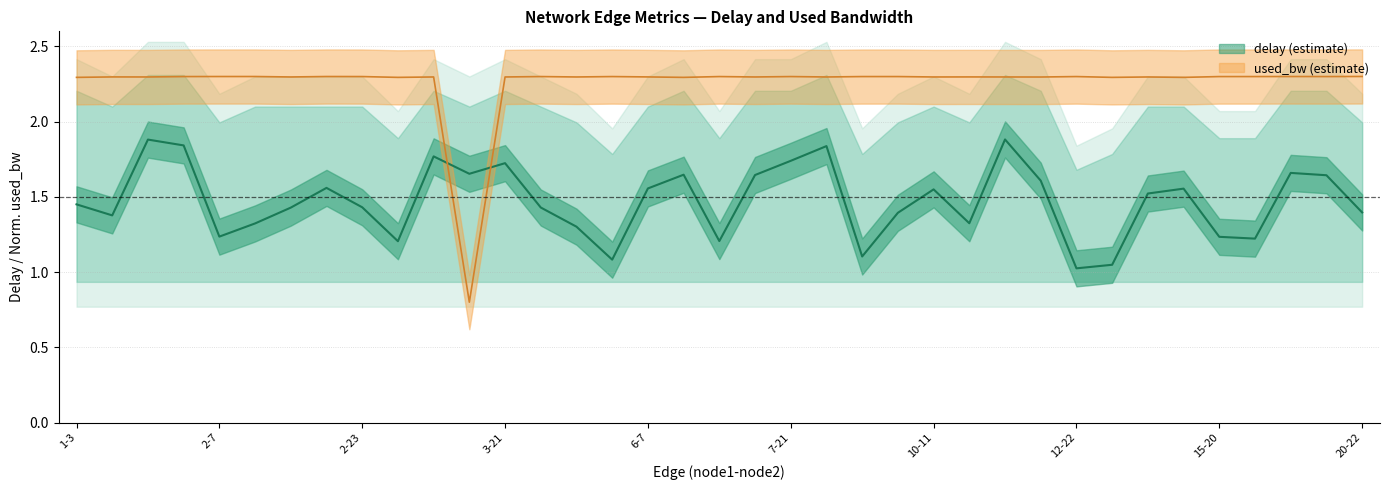

Which has a higher value, 10-11 or 3-14?

3-14